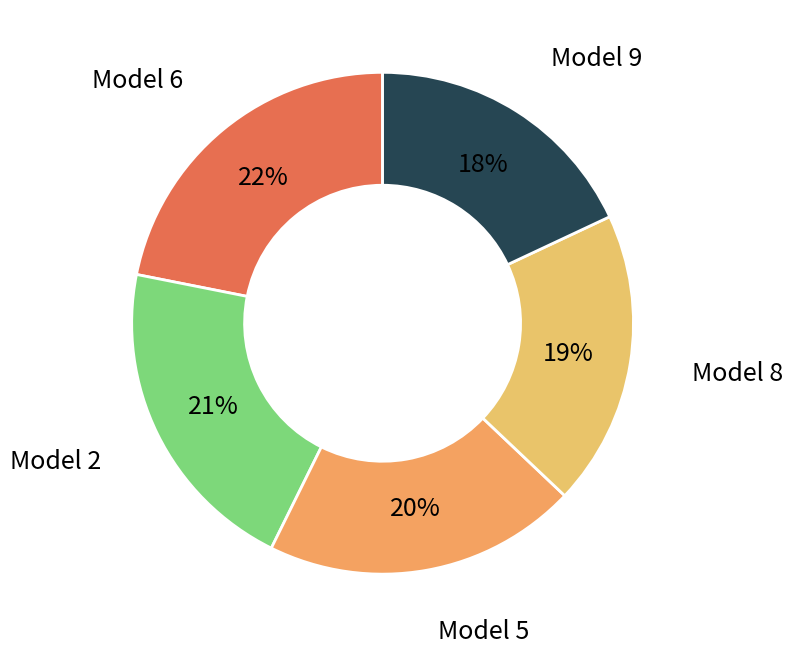

True or false: Model 5 accounts for 7% of the total.

False